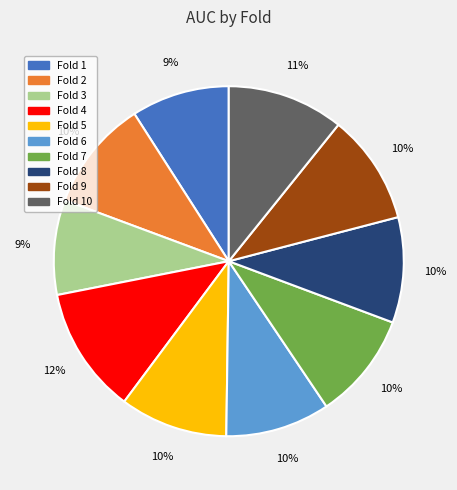

The Fold 6 slice represents 10% of the pie. True or false?

True